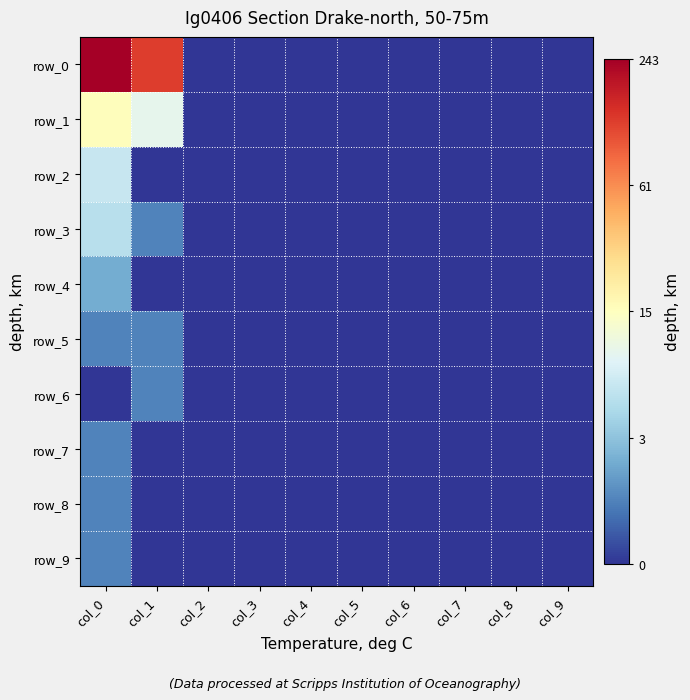

Between col_0 and col_2, which series saw the biggest shift?

row_0